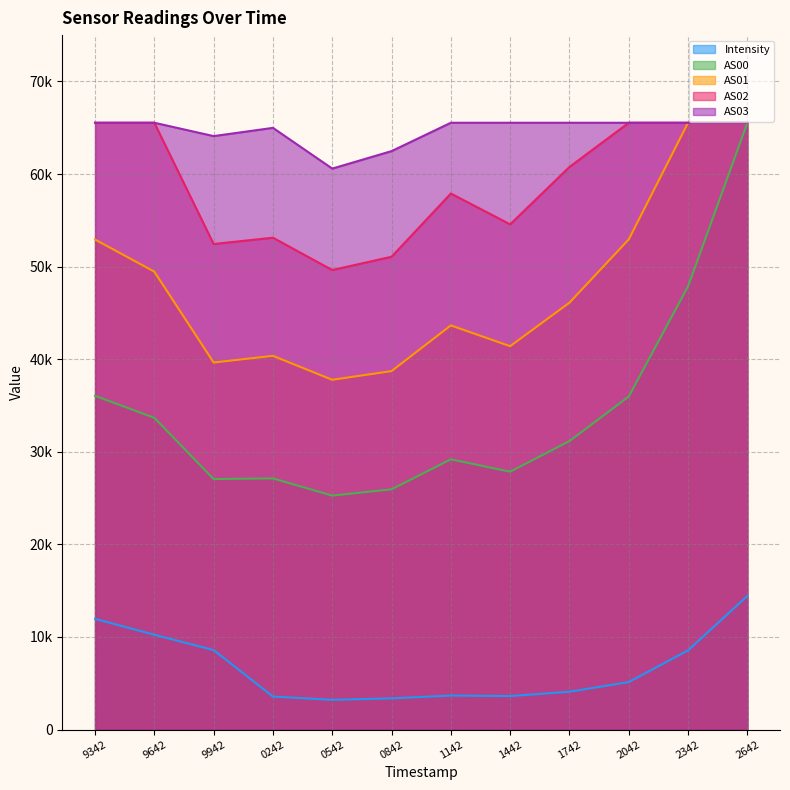

What is the sum of the AS03 values at 2342 and 1442?

131070.0